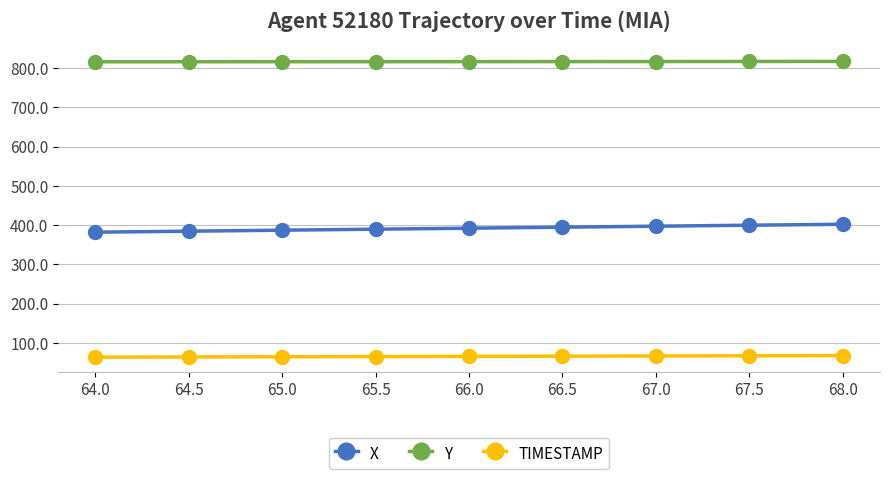

The Y series shows 816.8 at 68.0. True or false?

True